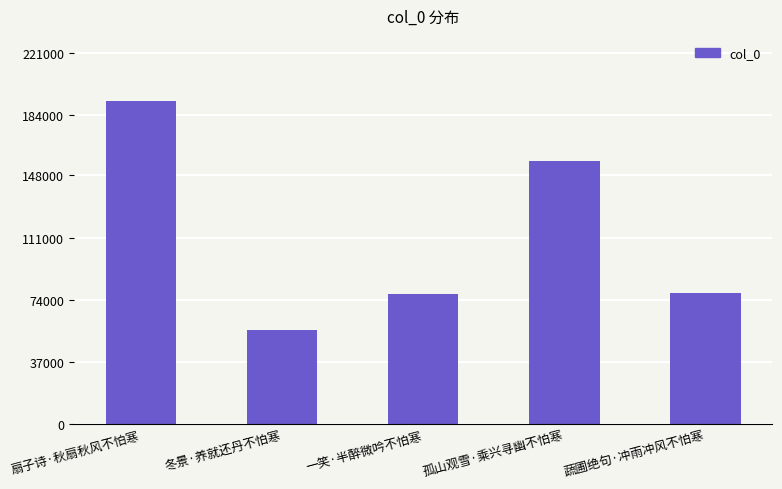

What is the difference between the maximum and second lowest values?

114982